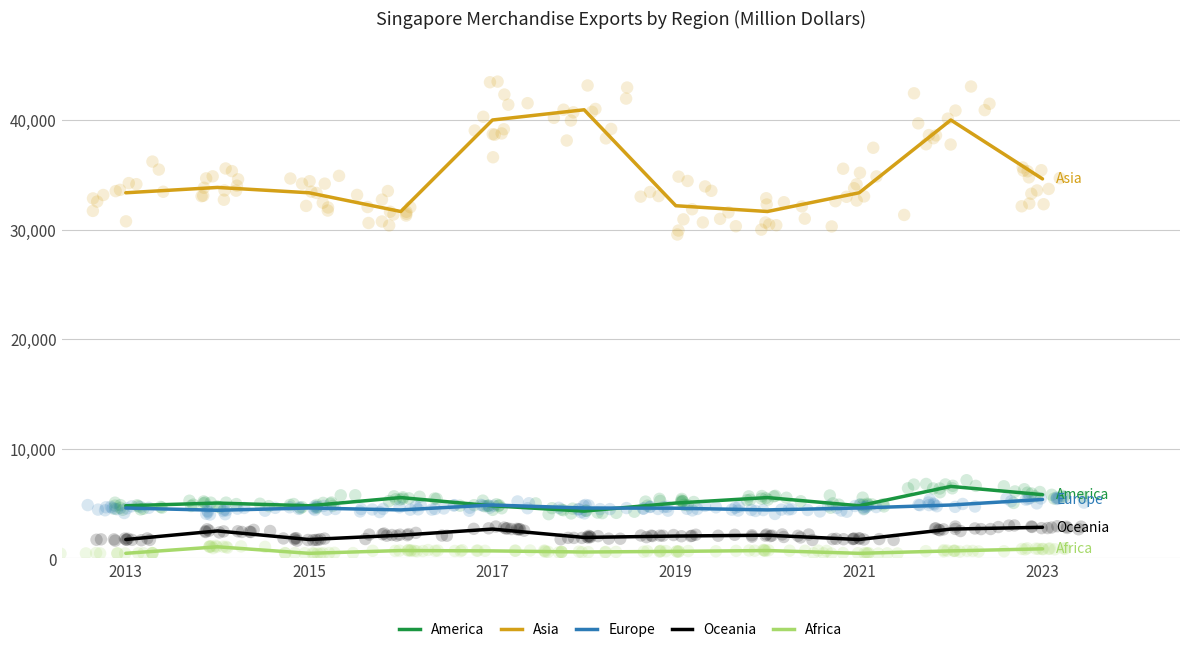

Which series has the largest total across all categories?

Asia